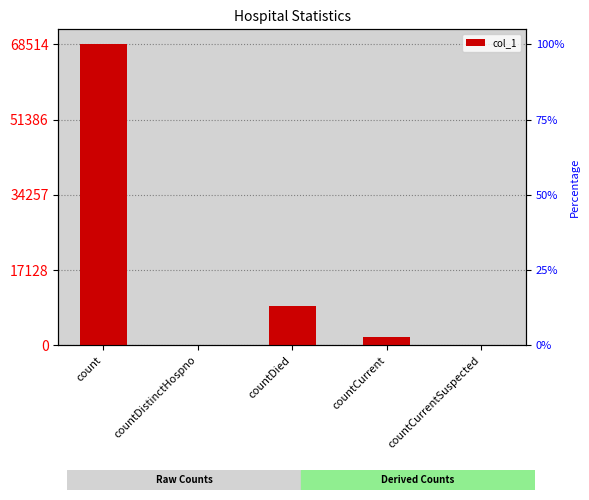

What is the difference between the values at countDied and countCurrent?

6948